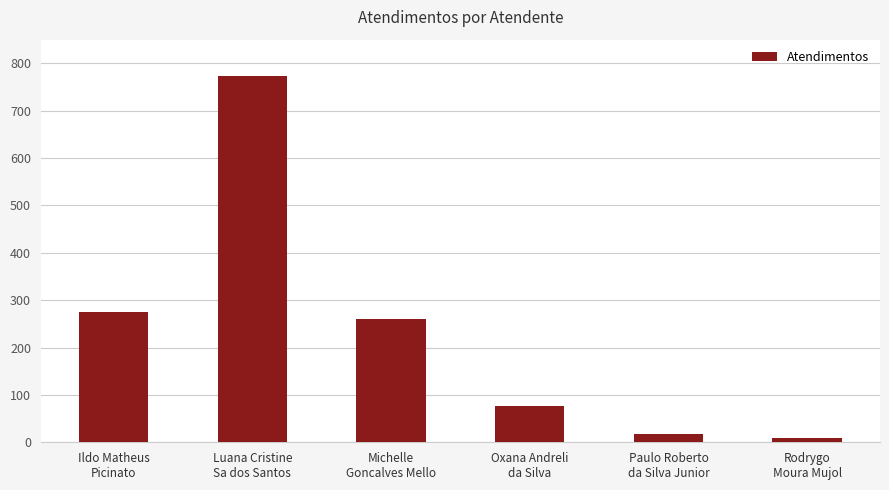

Rank the categories by value from lowest to highest.

Rodrygo
Moura Mujol, Paulo Roberto
da Silva Junior, Oxana Andreli
da Silva, Michelle
Goncalves Mello, Ildo Matheus
Picinato, Luana Cristine
Sa dos Santos